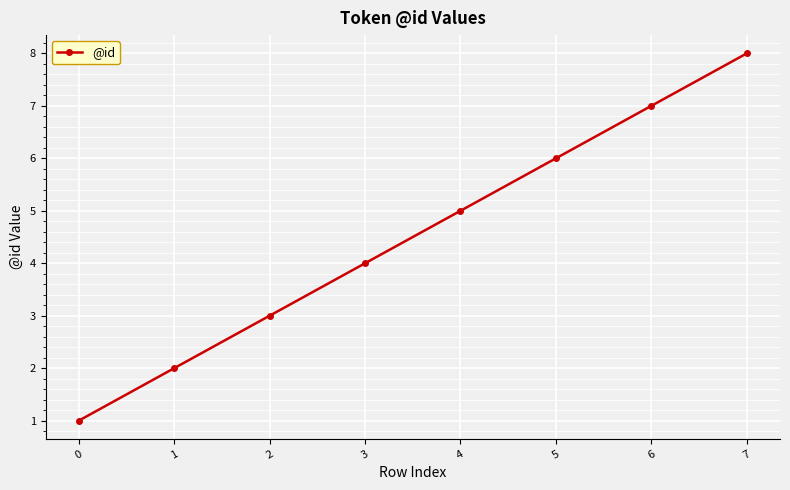

What is the value of the 1st point from the left?

1